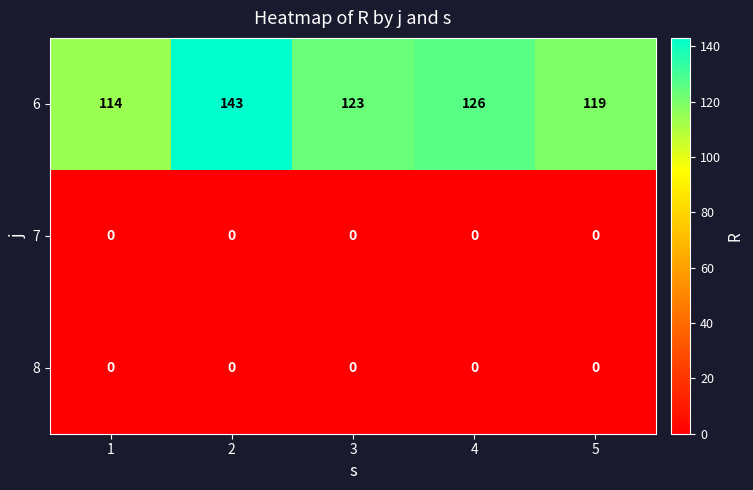

Read the 6 value at 5, to the nearest 10.

120